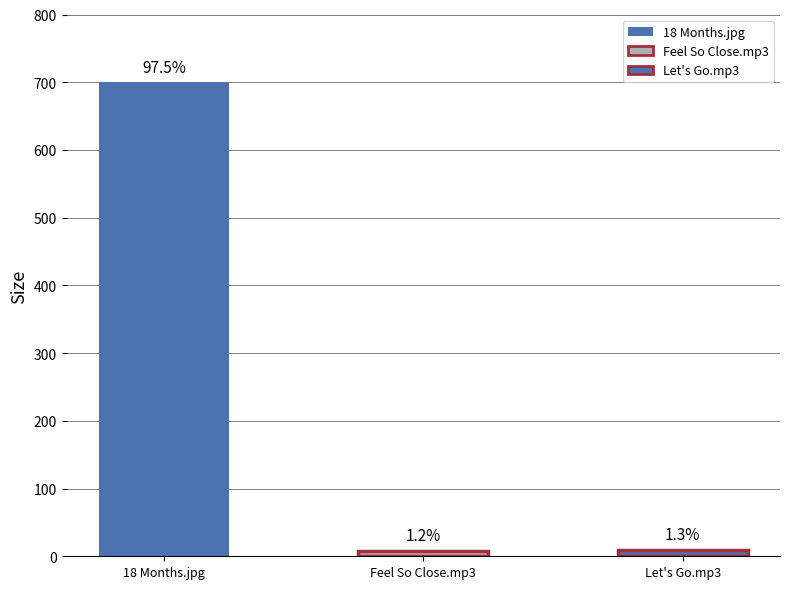

What is the label of the 2nd bar from the left?

Feel So Close.mp3